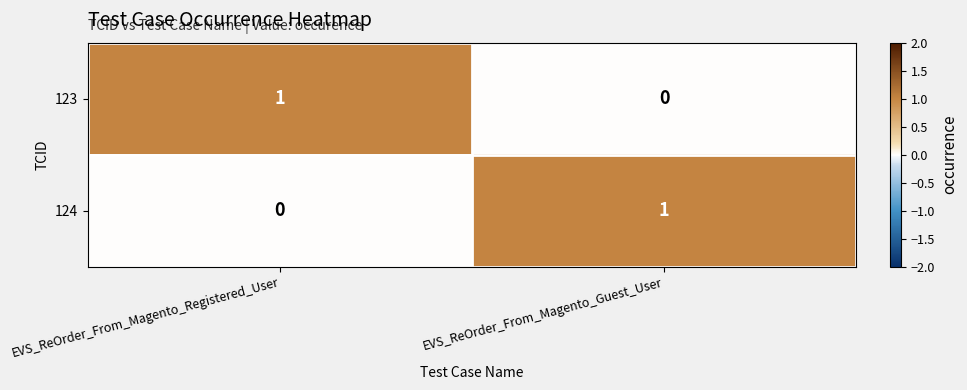

Reading left to right, list all the values displayed in this chart.

123: 1	0
124: 0	1